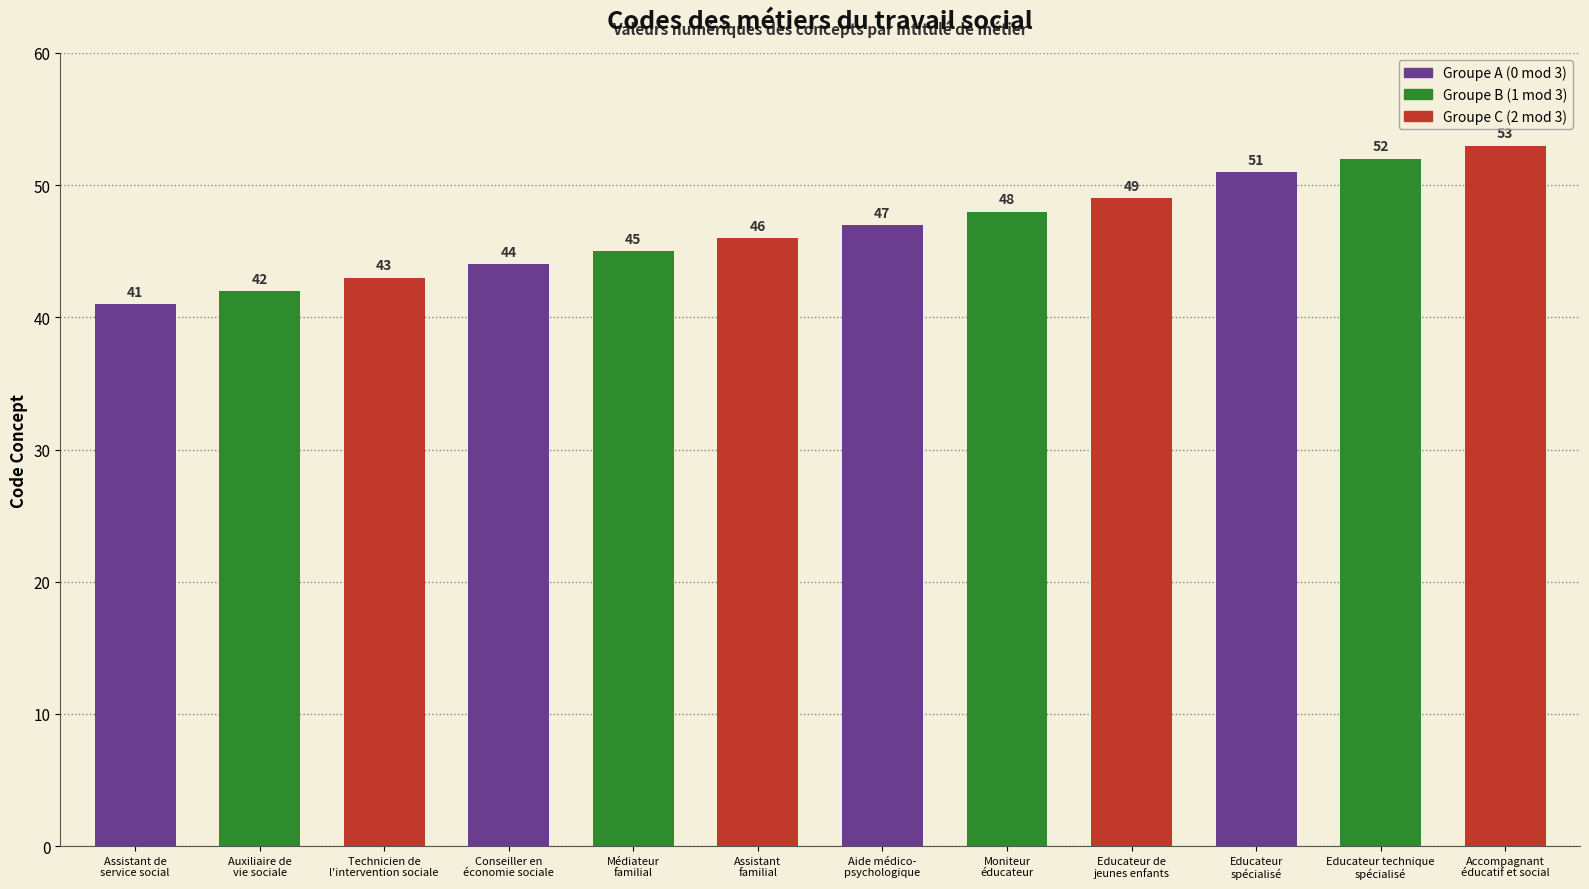

Where is the data nearest to the value 47?

Aide médico-
psychologique